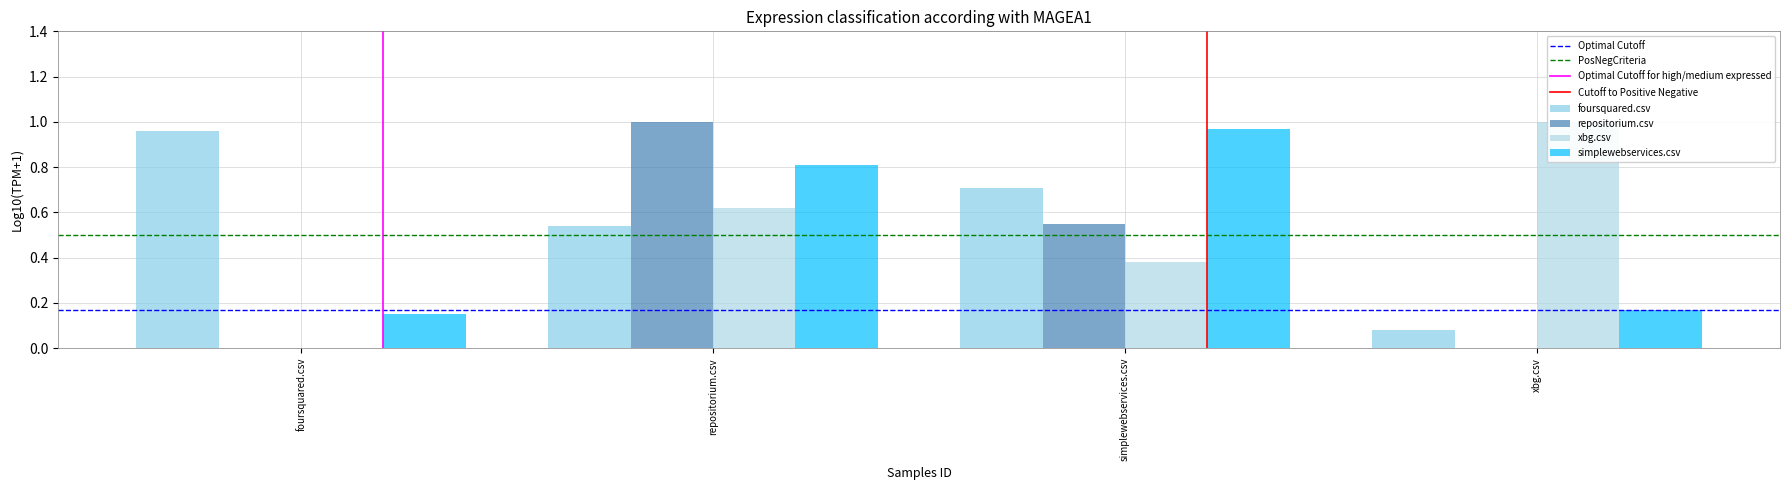

How many groups of bars are there?

4